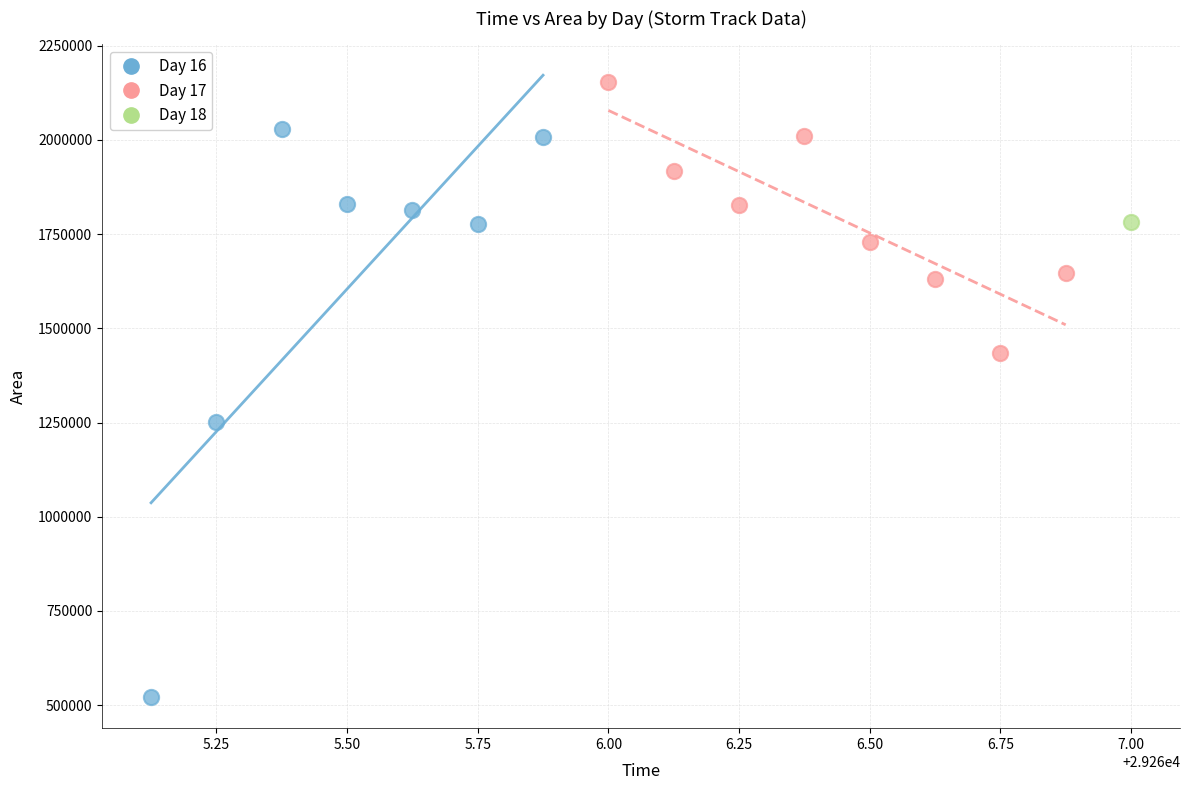

Which series contains the lowest Y value?

Day 16